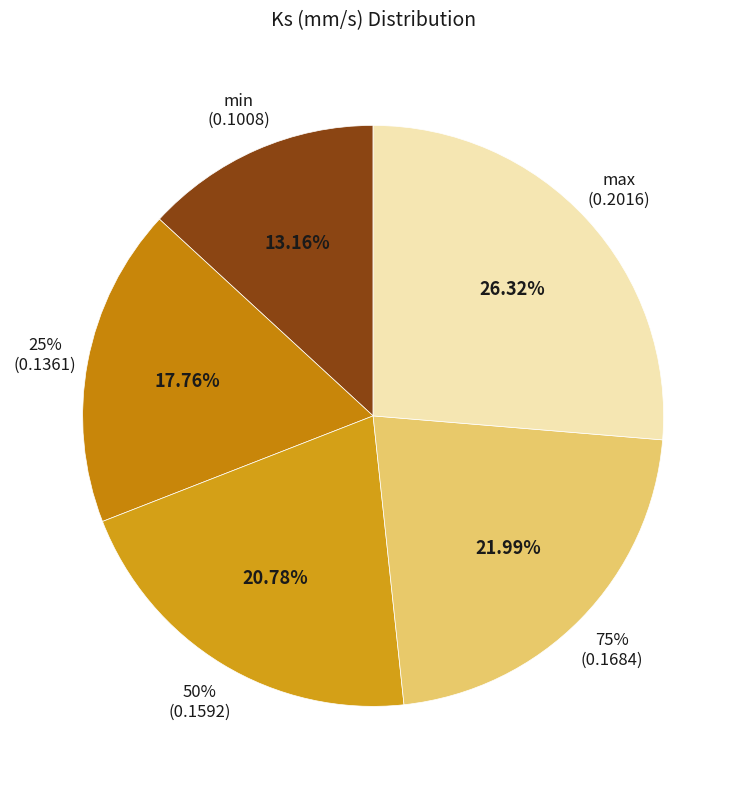

How many slices are in this pie chart?

5